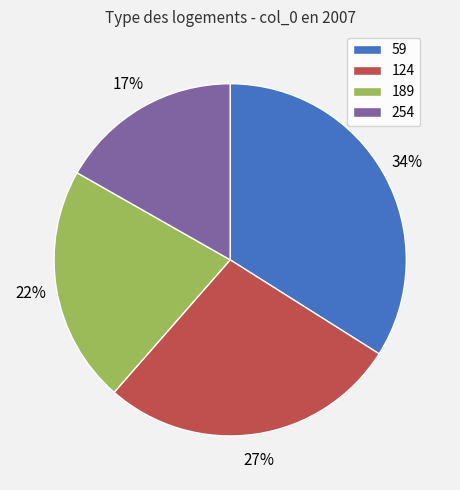

To the nearest percent, what portion does 59 represent?

34%